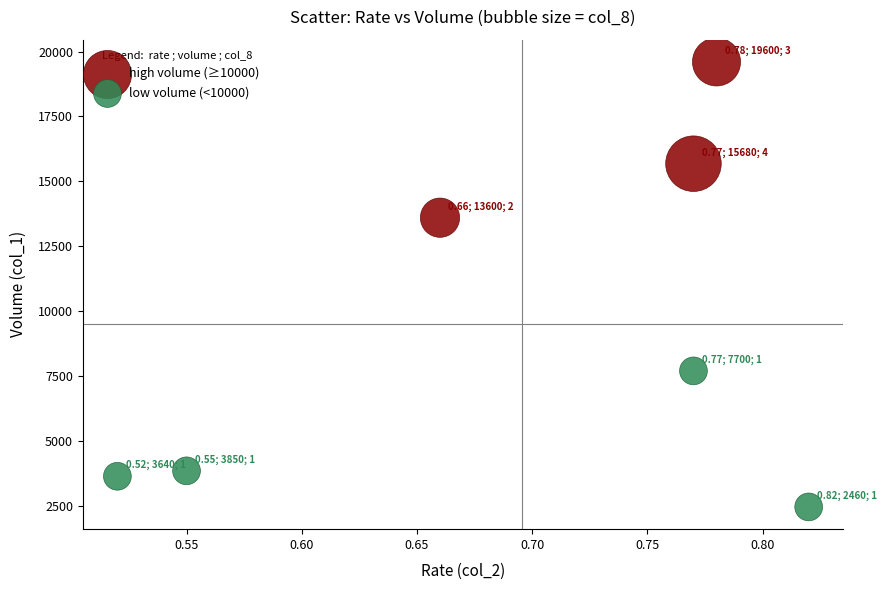

What are all the series names shown in the legend?

high volume (≥10000), low volume (<10000)